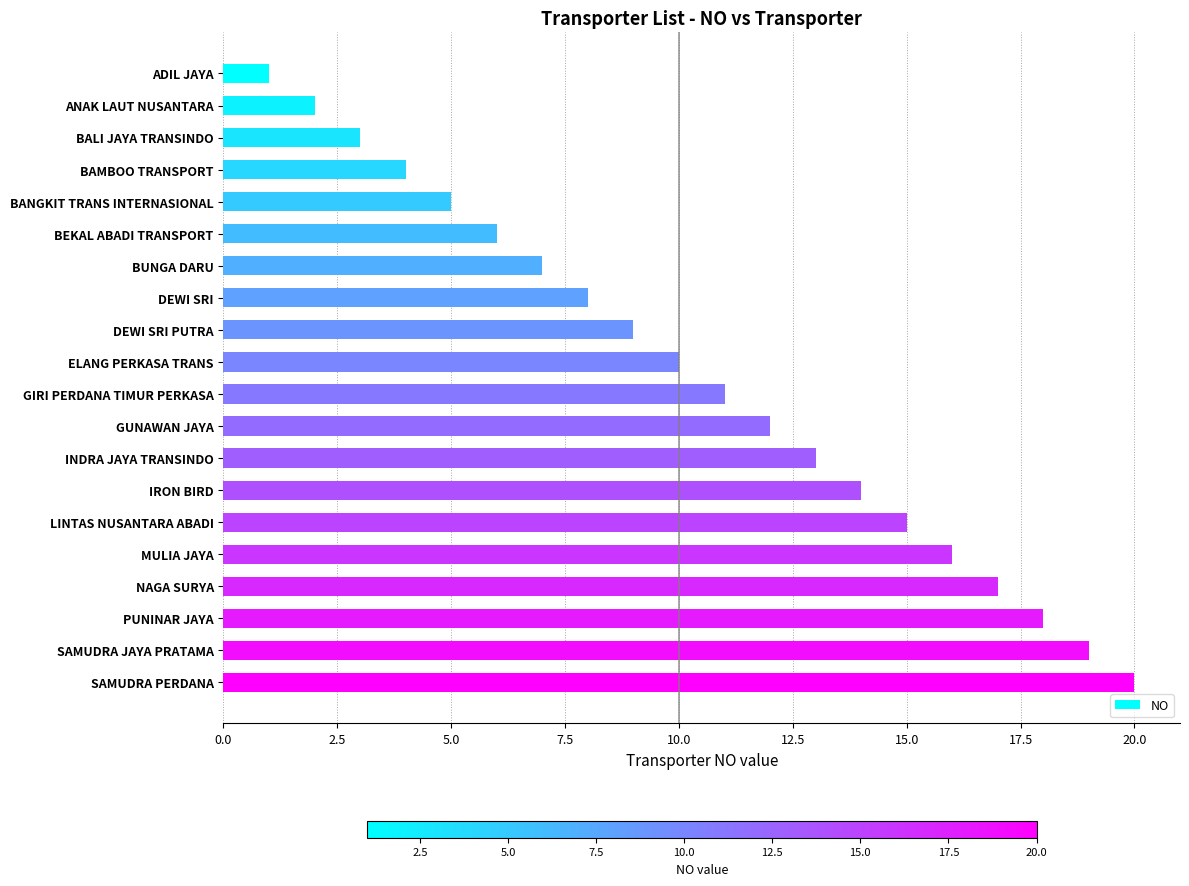

What is the difference between the maximum and minimum values?

19